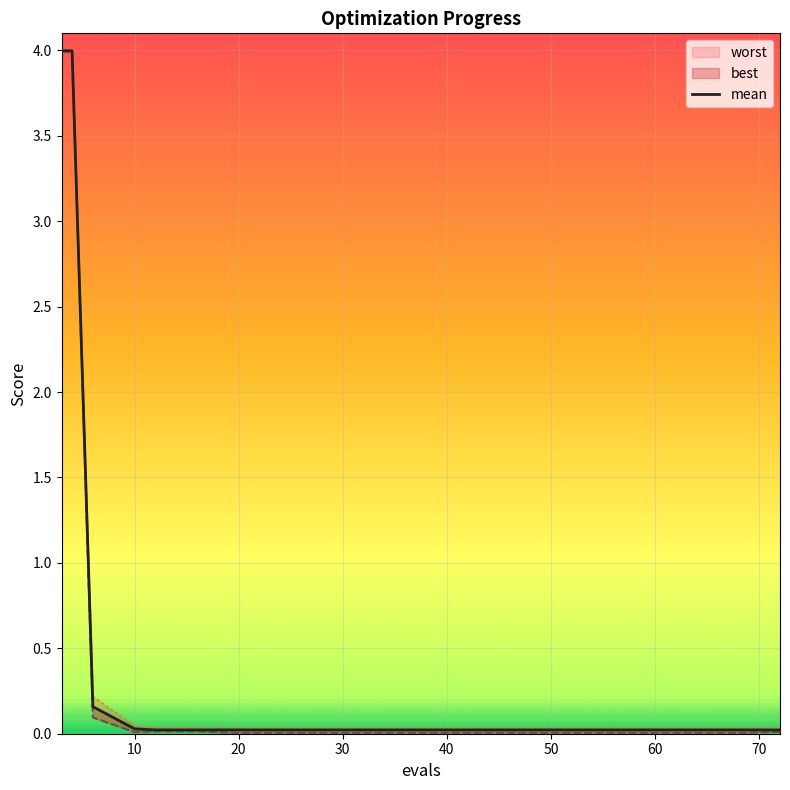

Reading left to right, extract all data points from this chart.

4.0	4.0	0.2	0.0	0.0	0.0	0.0	0.0	0.0	0.0	0.0	0.0	0.0	0.0	0.0	0.0	0.0	0.0	0.0	0.0